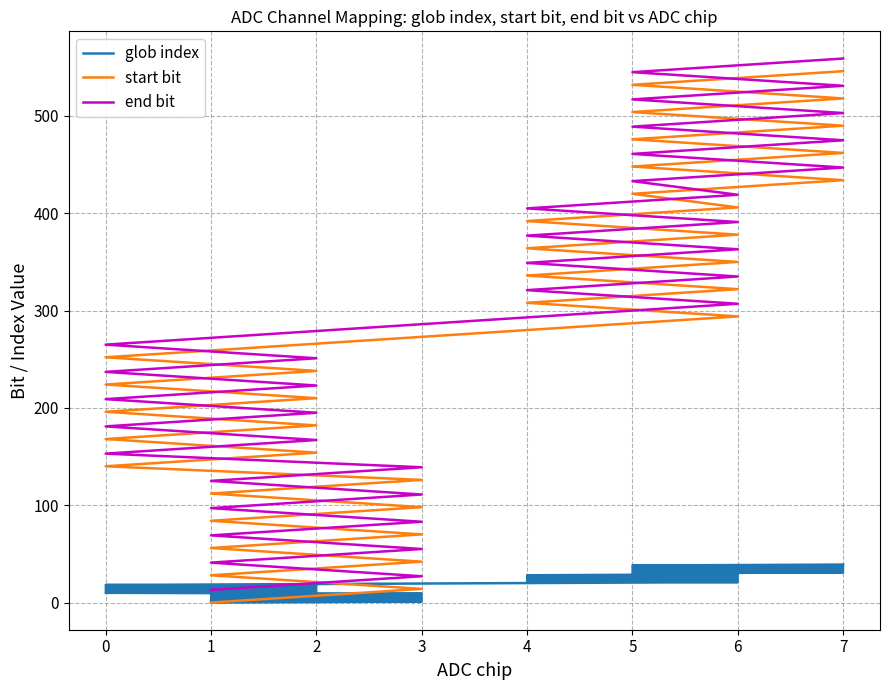

True or false: end bit and glob index cross at least once.

False